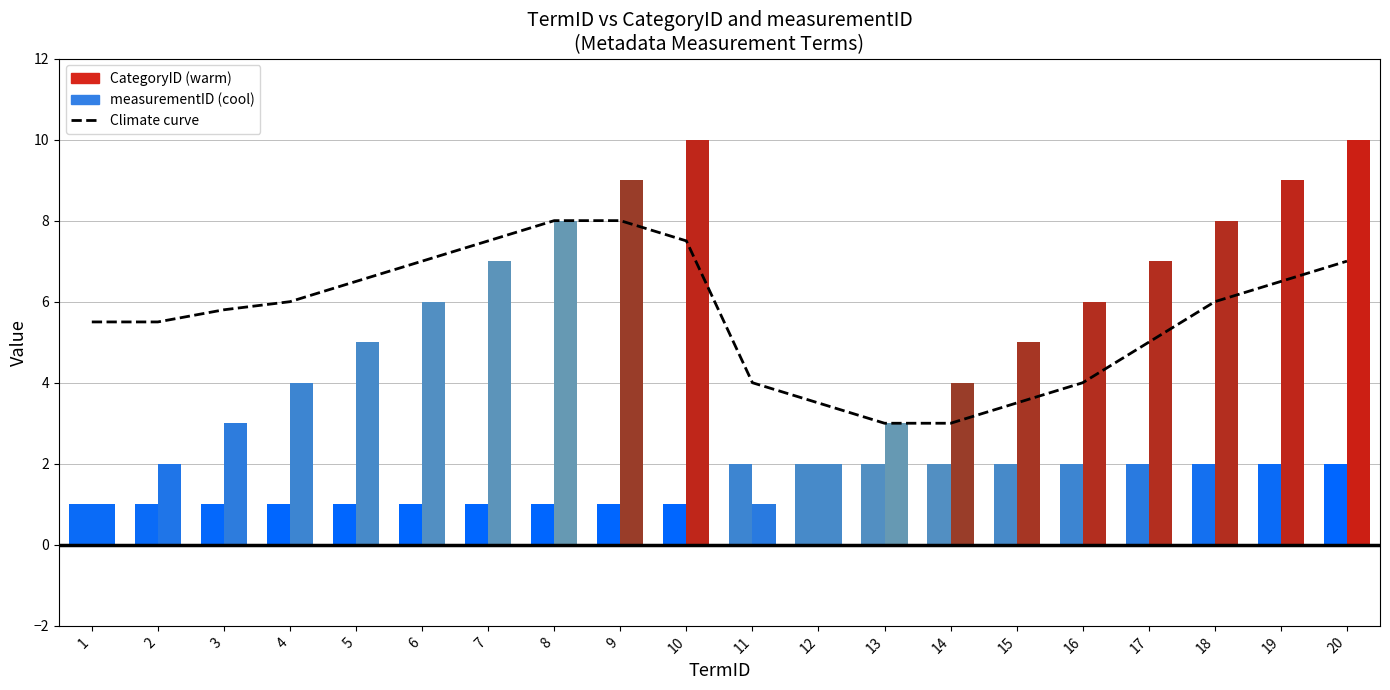

At which category does the chart reach its peak across all series?

8